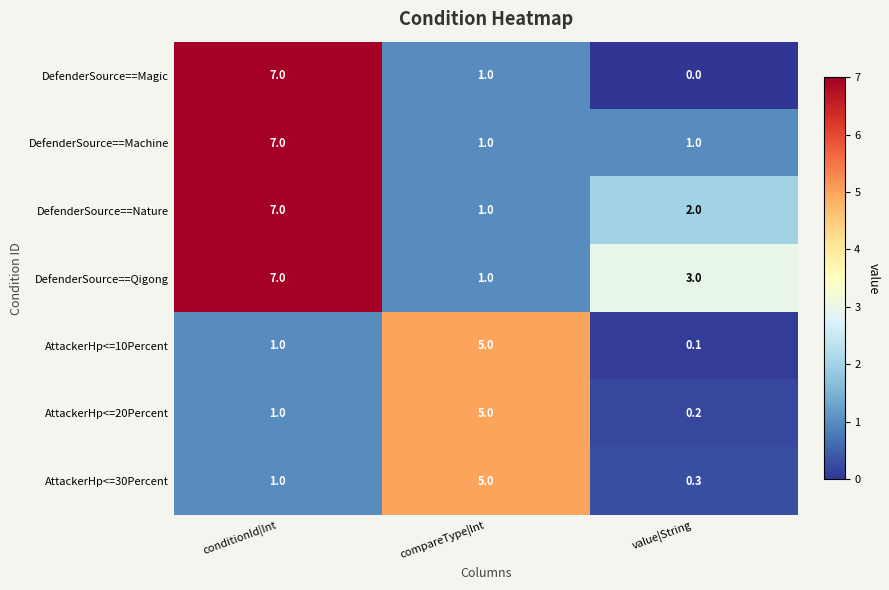

Count the DefenderSource==Magic values in the range 0 to 7.

3